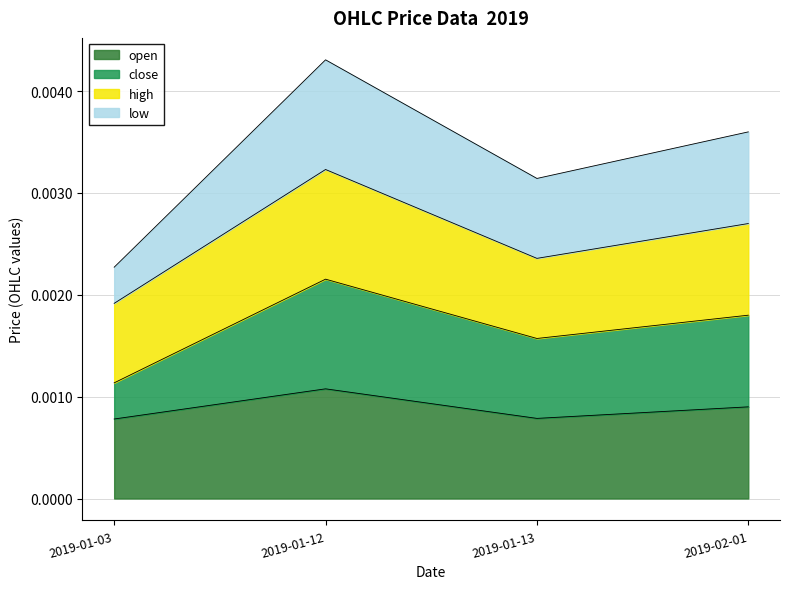

Does the chart display data point markers on the line(s)?

No